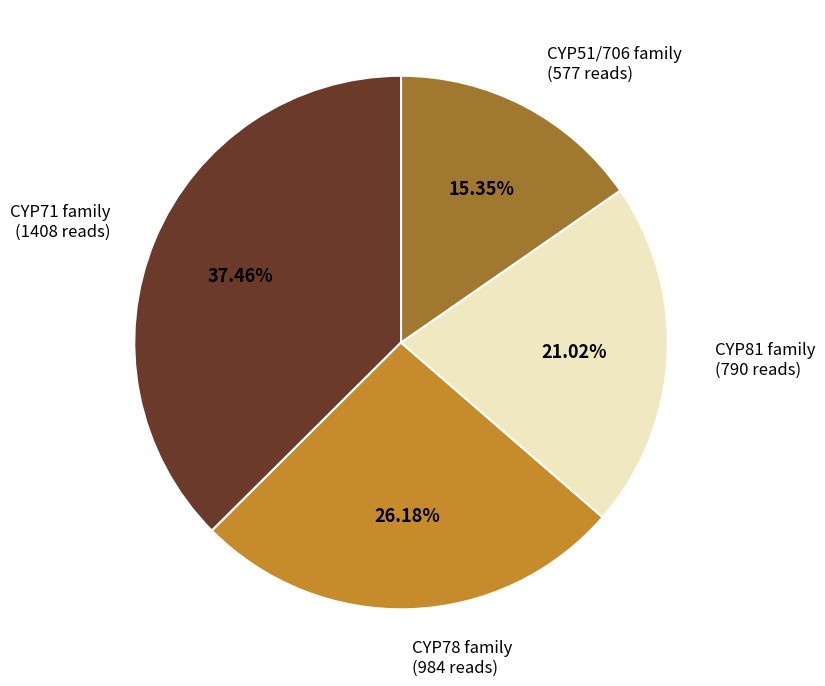

Rank the categories by value from lowest to highest.

CYP51/706 family, CYP81 family, CYP78 family, CYP71 family